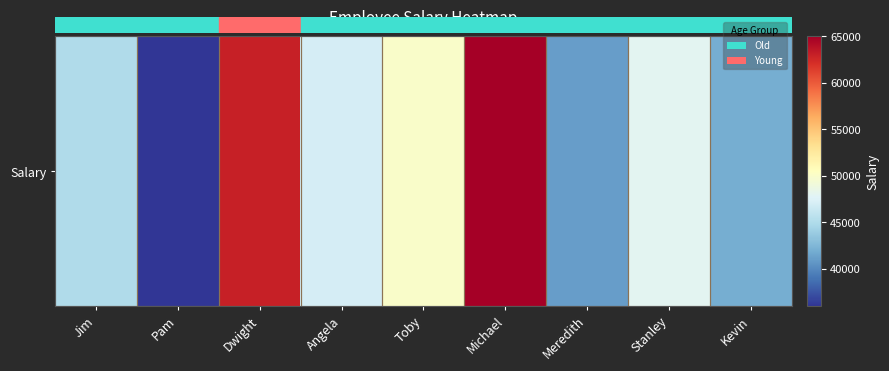

The chart shows a value of 36000 at Pam. True or false?

True